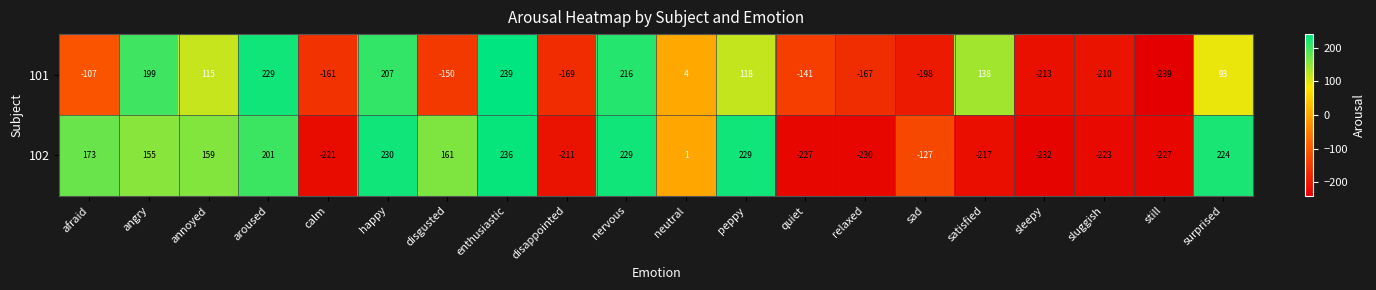

Which series has the largest range (max minus min)?

101